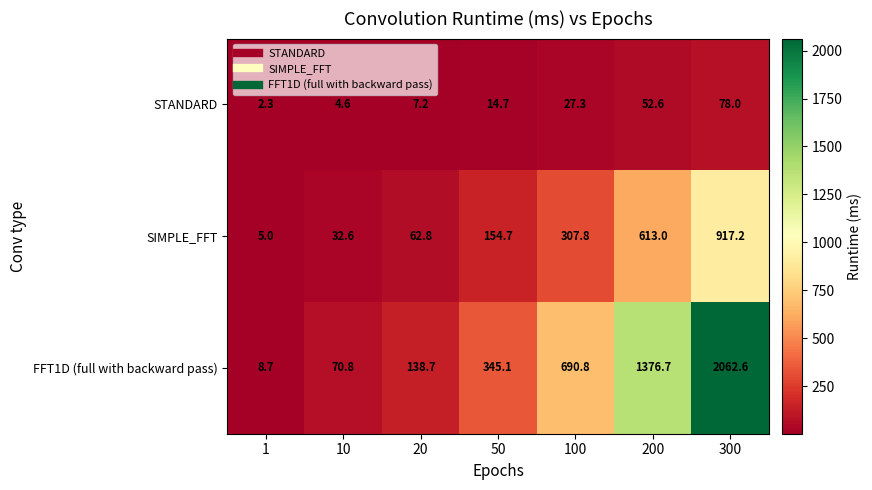

What is the difference between the maximum and minimum values in the FFT1D (full with backward pass) series?

2053.9